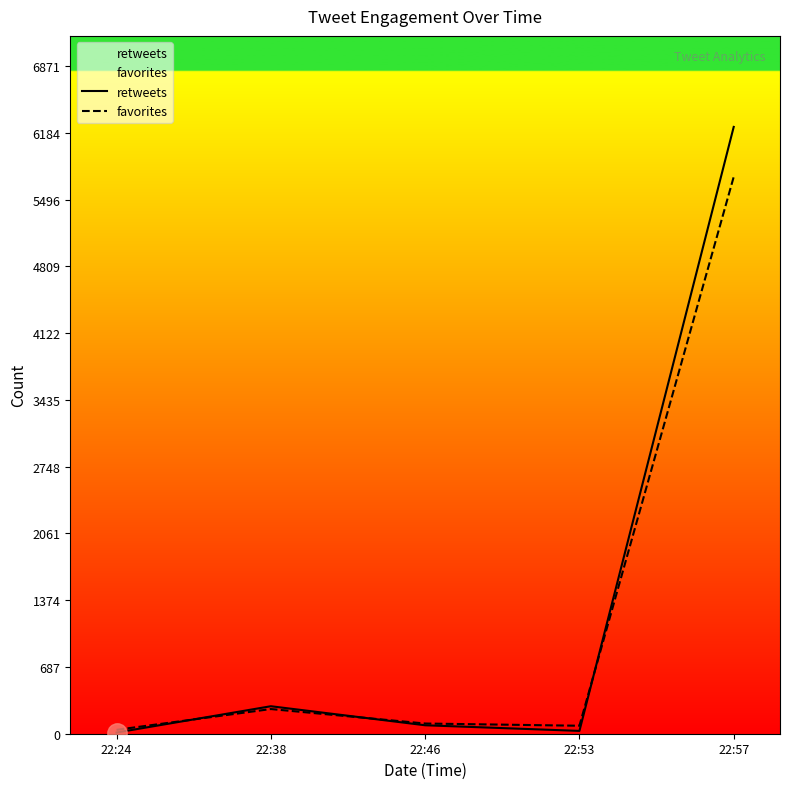

True or false: retweets has more than 0 points higher than both neighbors.

True